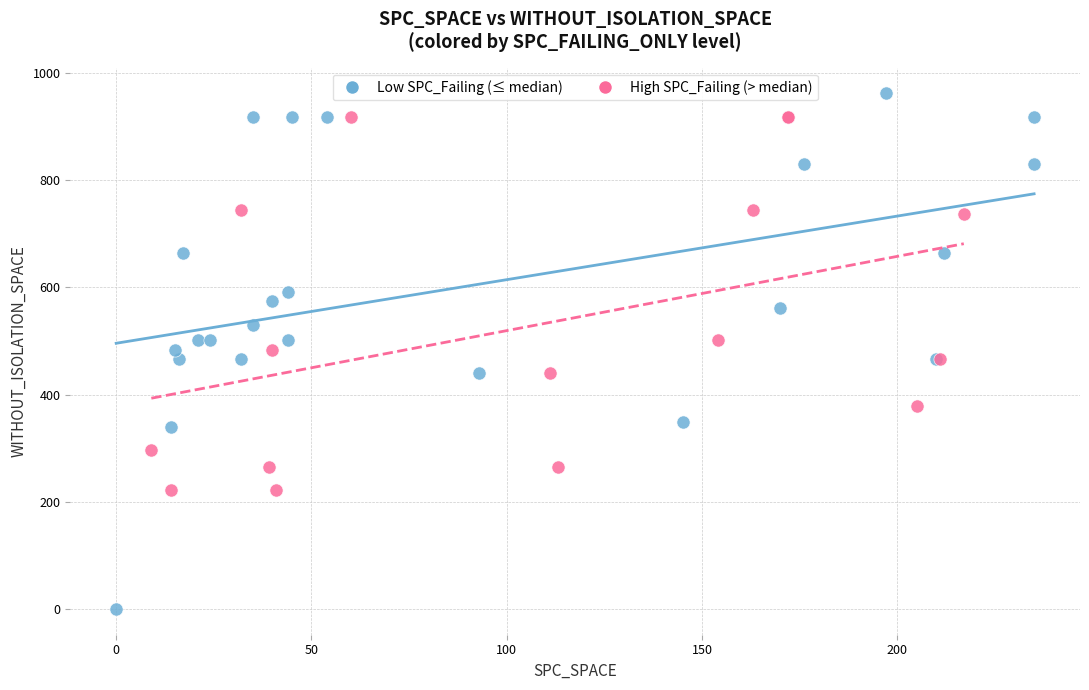

Which series contains the highest Y value?

Low SPC_Failing (≤ median)